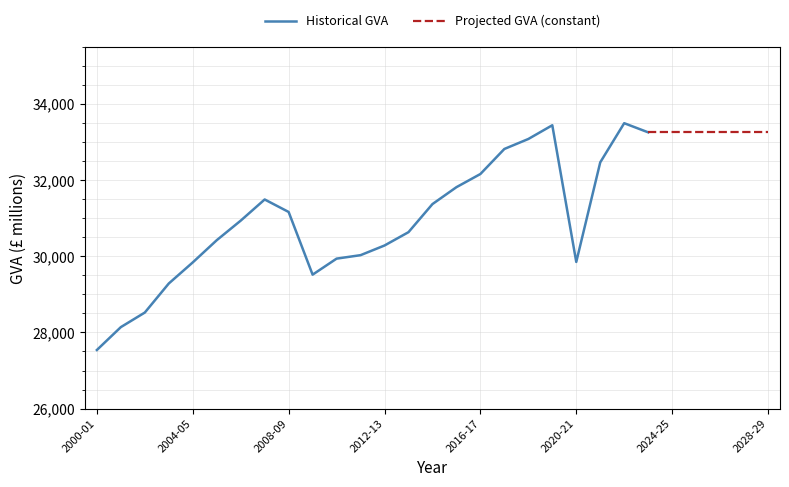

Does the chart display data point markers on the line(s)?

No